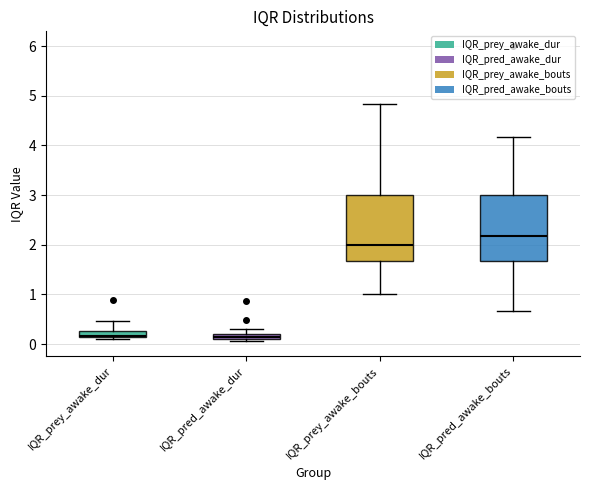

Where is the upper edge of the box for IQR_prey_awake_dur on the y-axis? The values are not printed on the chart, so give them approximately, as read against the axis.

0.3